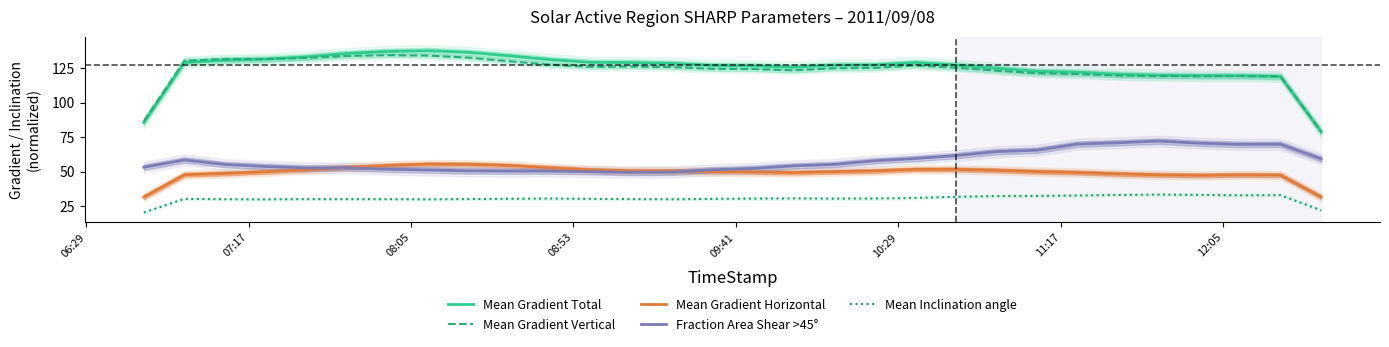

In Mean Gradient Vertical, how many points are higher than both neighbors (excluding endpoints)?

4